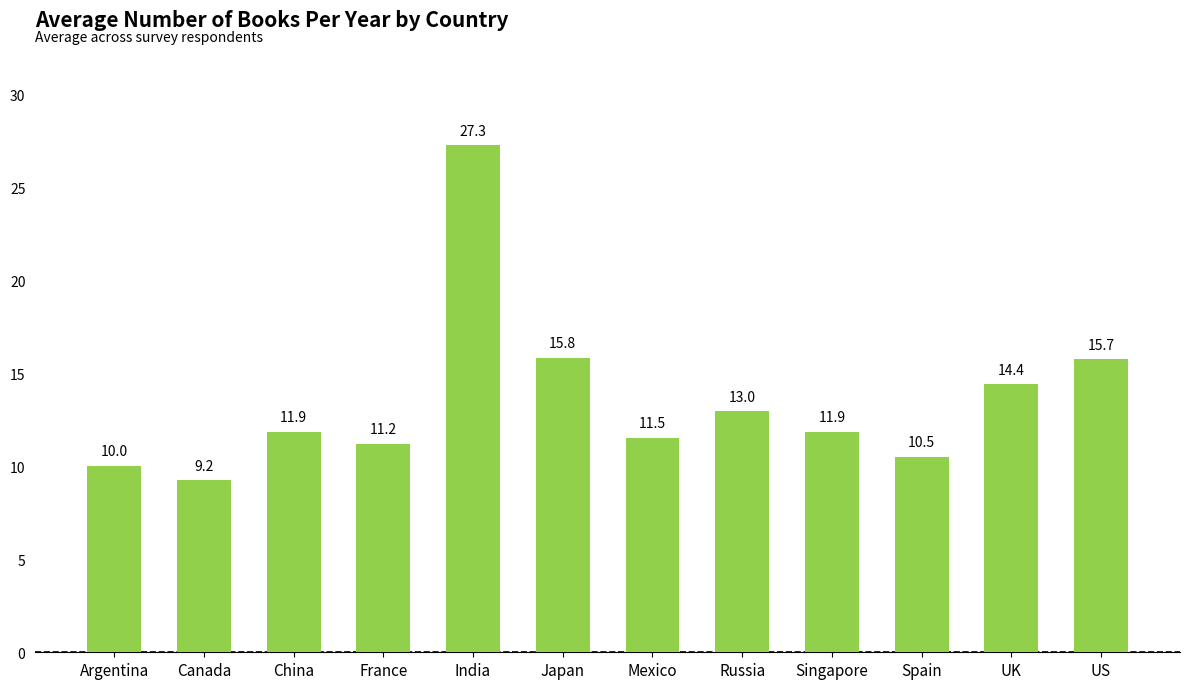

What is the average value?

13.5